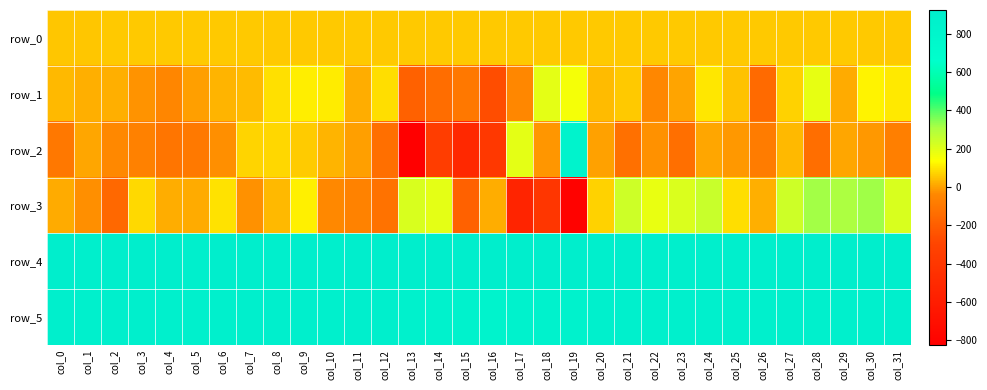

How many categories are shown in the chart?

32